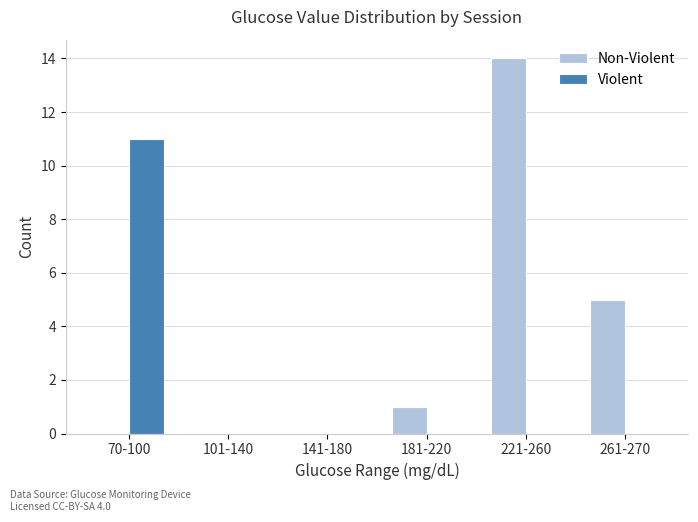

How many categories are shown in the chart?

6